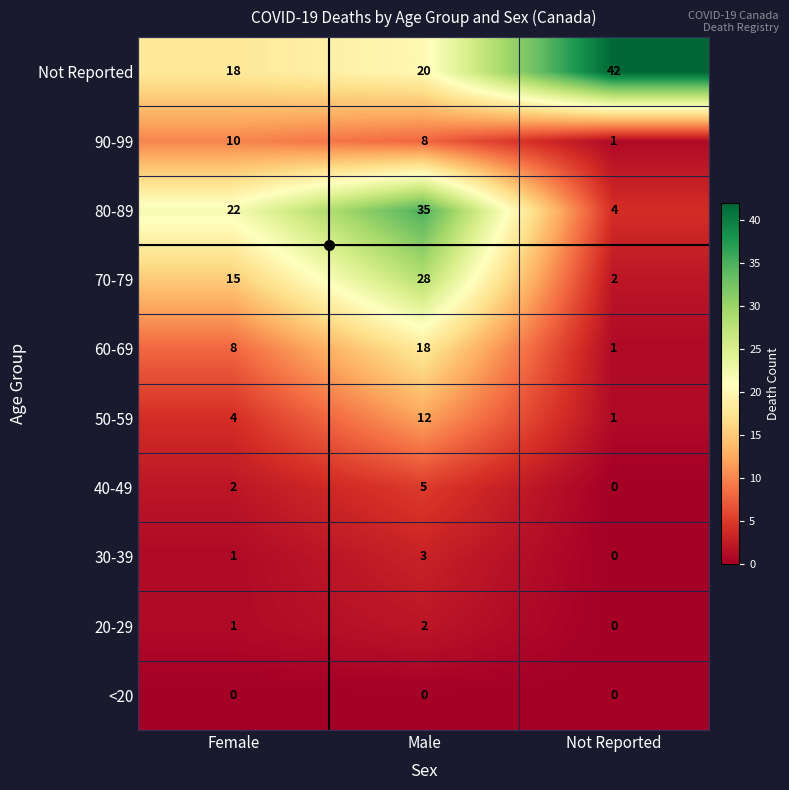

The value of 90-99 at Not Reported is 0. True or false?

False